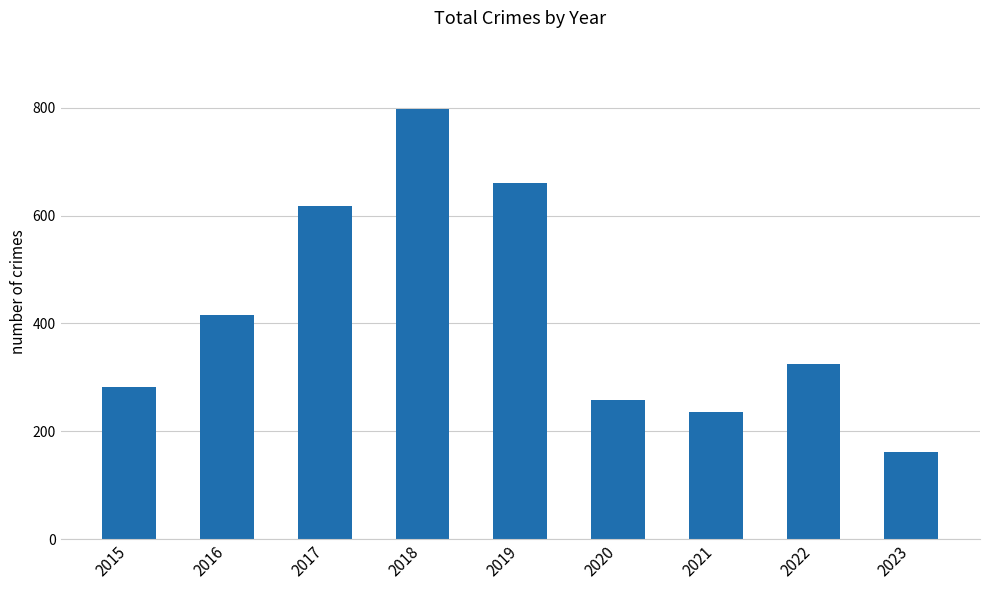

Rank the categories by value from highest to lowest.

2018, 2019, 2017, 2016, 2022, 2015, 2020, 2021, 2023